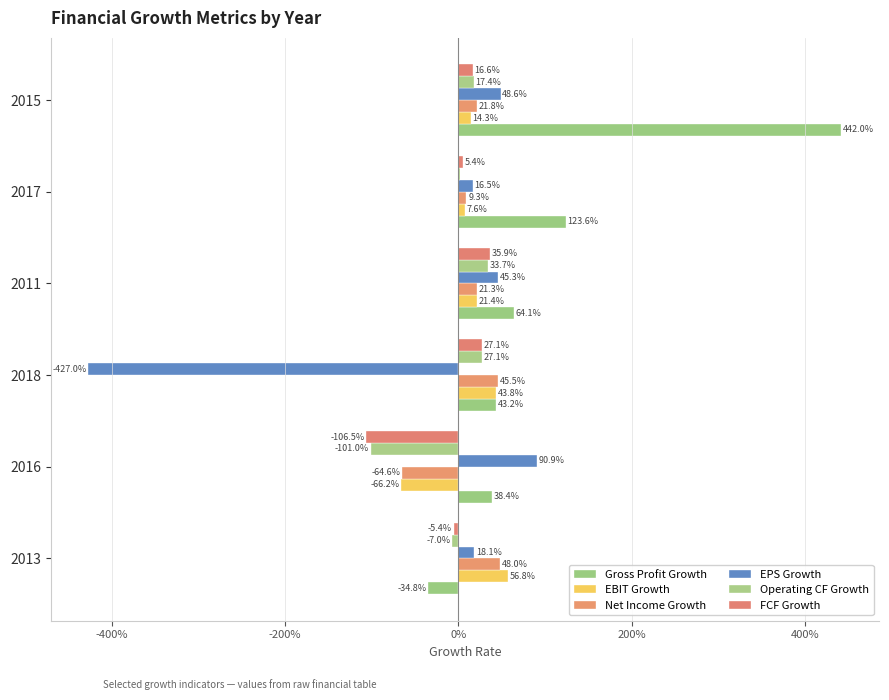

How many categories are shown in the chart?

6